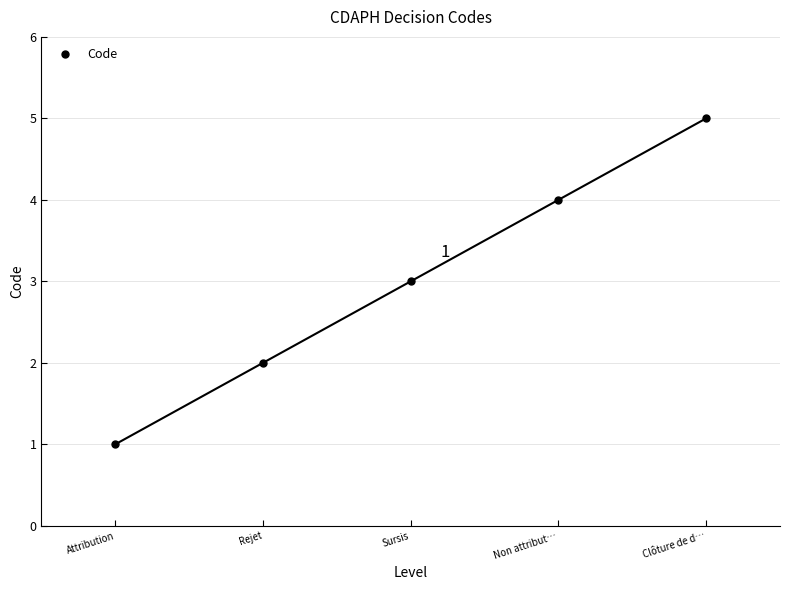

Is this an area chart (filled region under the line)?

No